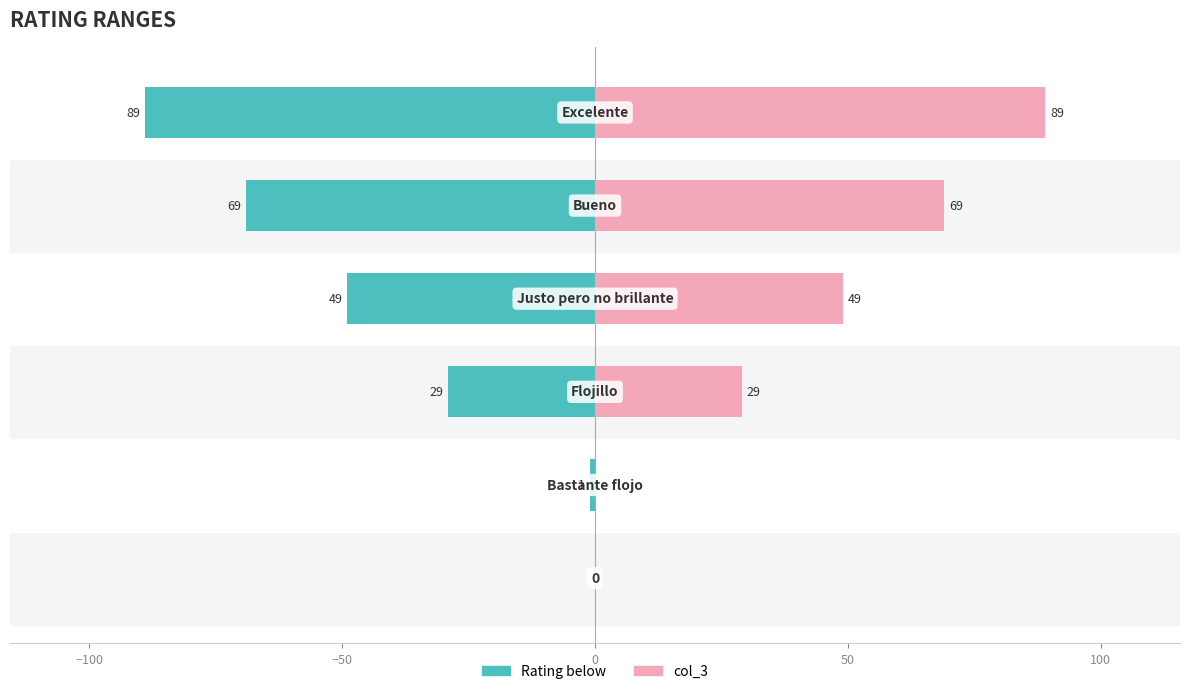

How many bars are there in total?

12